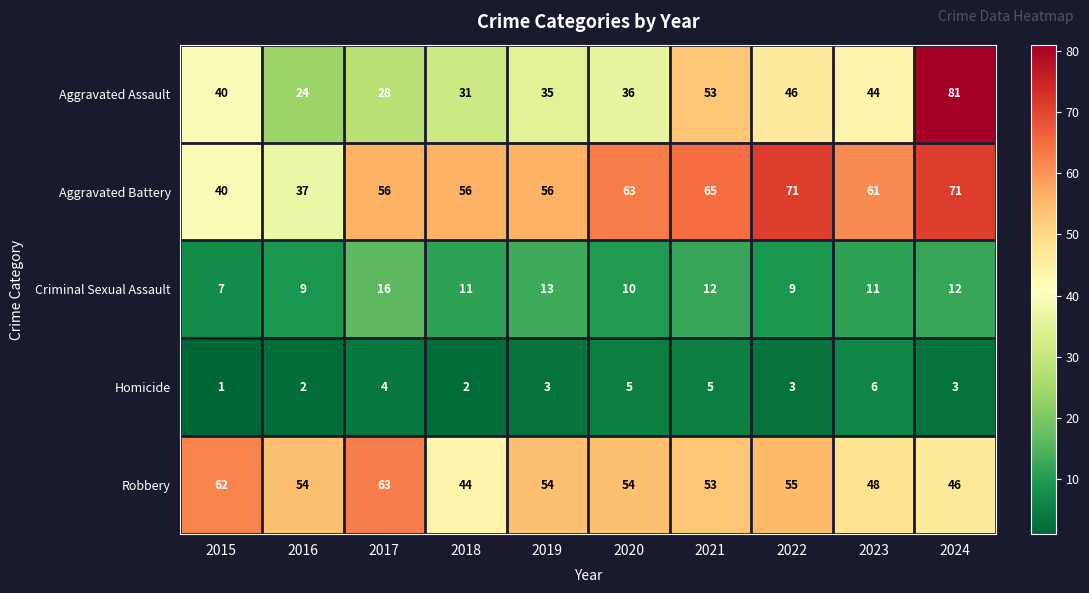

What value does the Aggravated Battery series have at 2020, to the nearest 10?

60